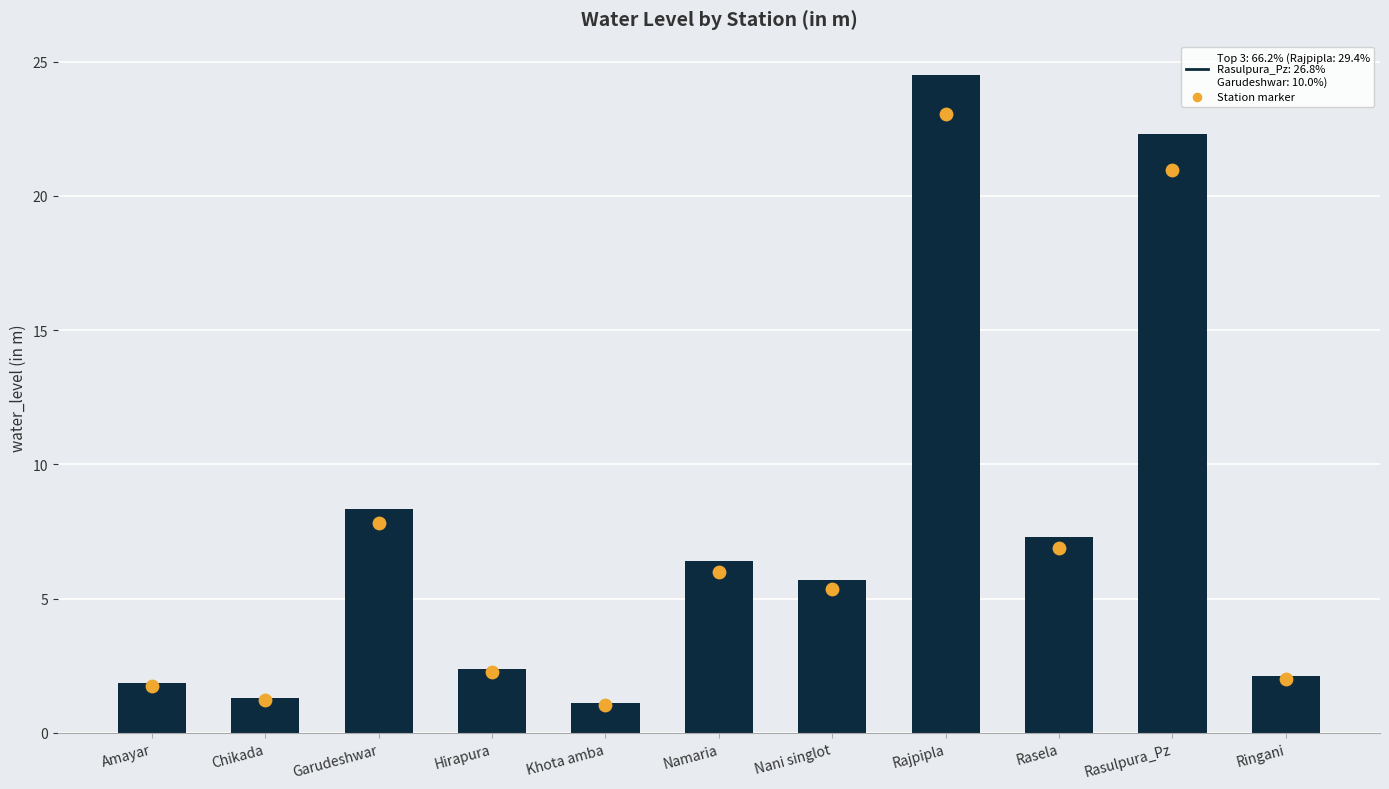

What is the change in value from Nani singlot to Rasela?

+1.6